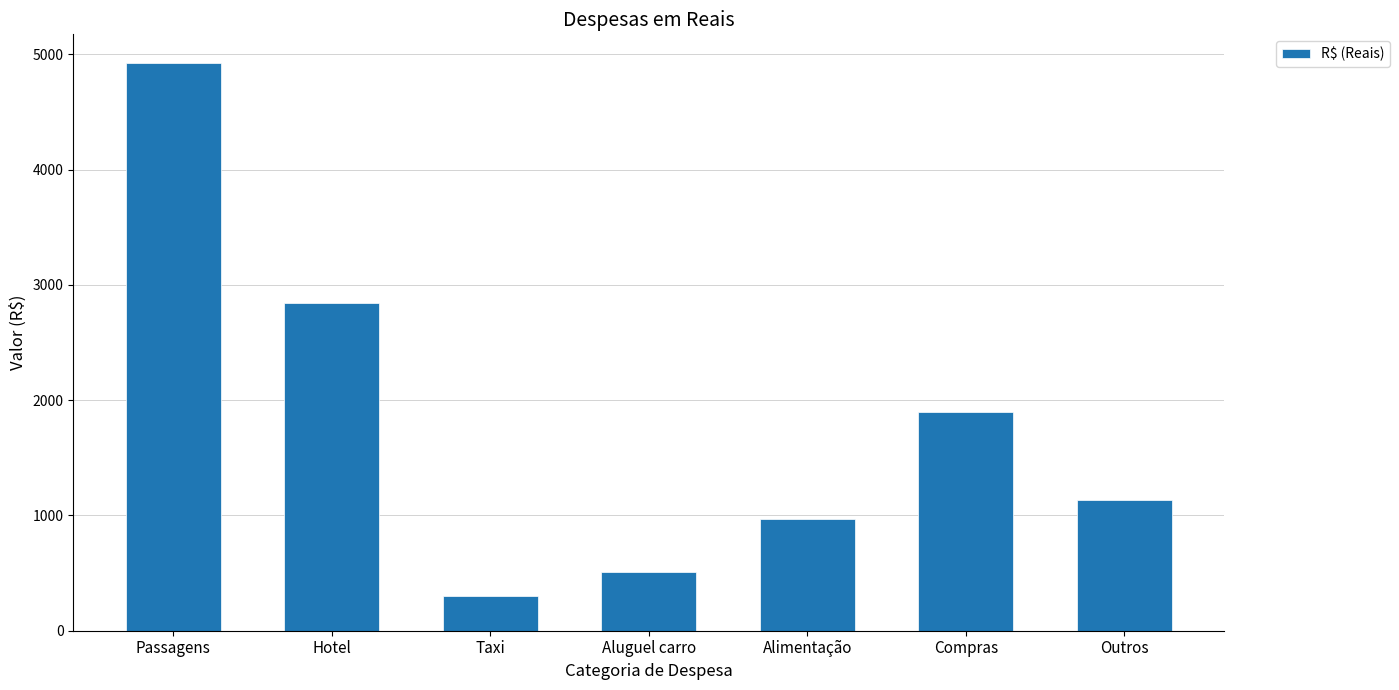

What is the approximate value at Taxi?

303.2